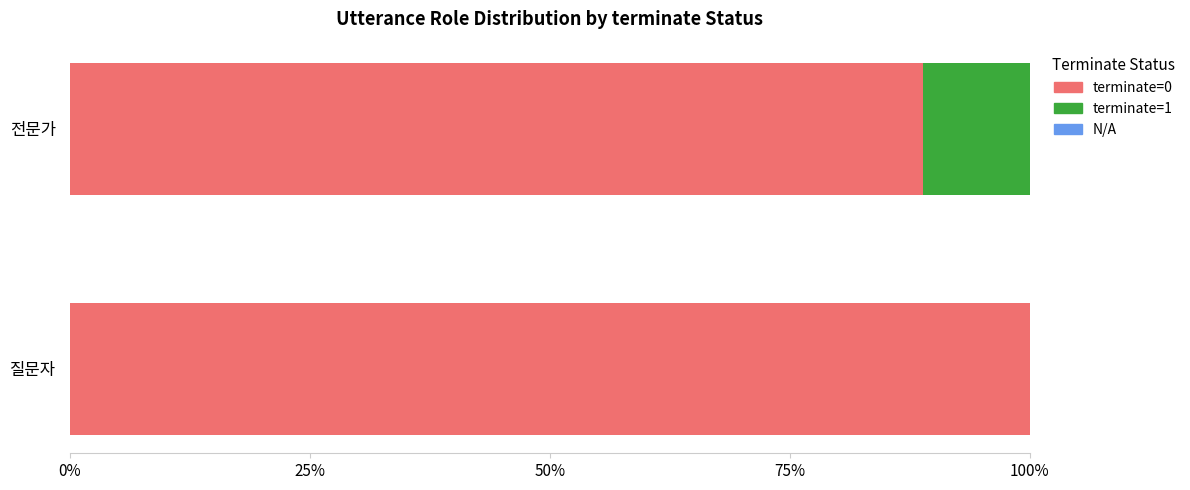

What is the maximum value for terminate=0?

1.0